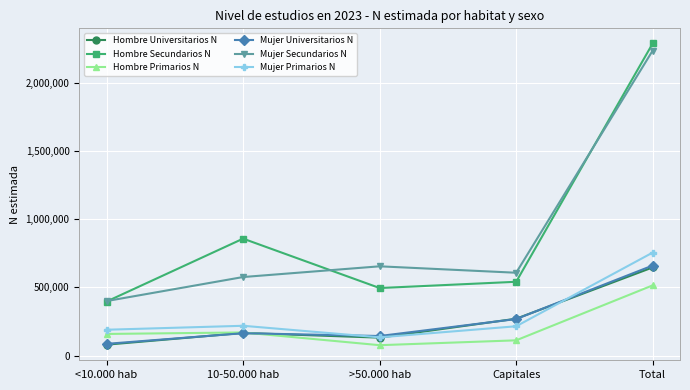

What is the value of the Hombre Universitarios N point at the 5th from the left?

646623